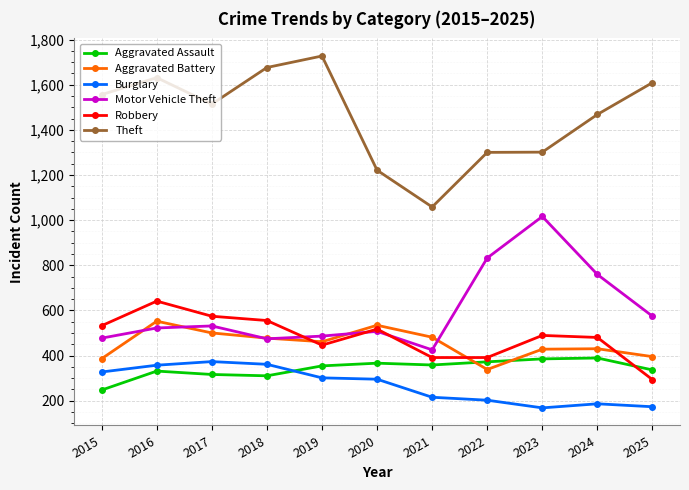

Which series has the largest range (max minus min)?

Theft